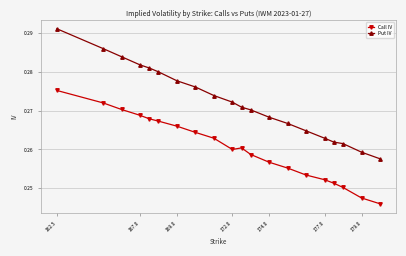

Which series has the widest spread of values?

Put IV